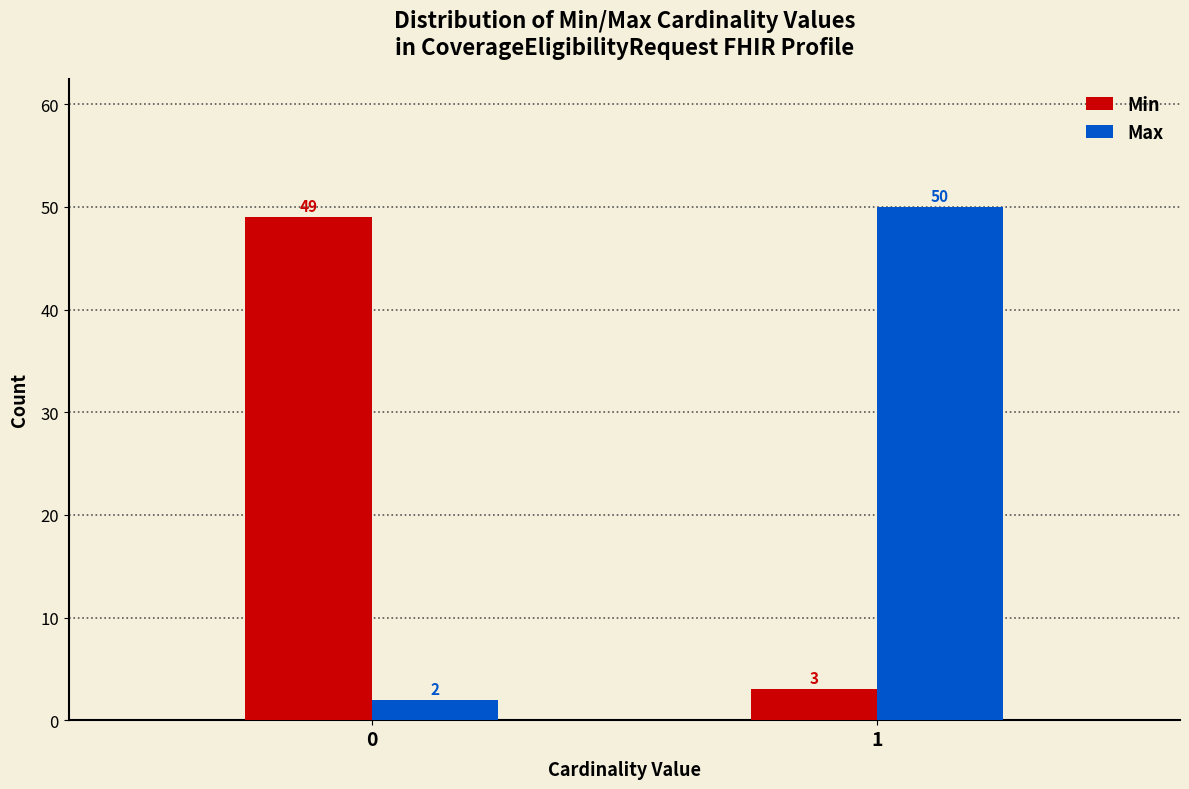

Reading left to right, transcribe all the data shown in this chart.

Min: 0=49	1=3
Max: 0=2	1=50